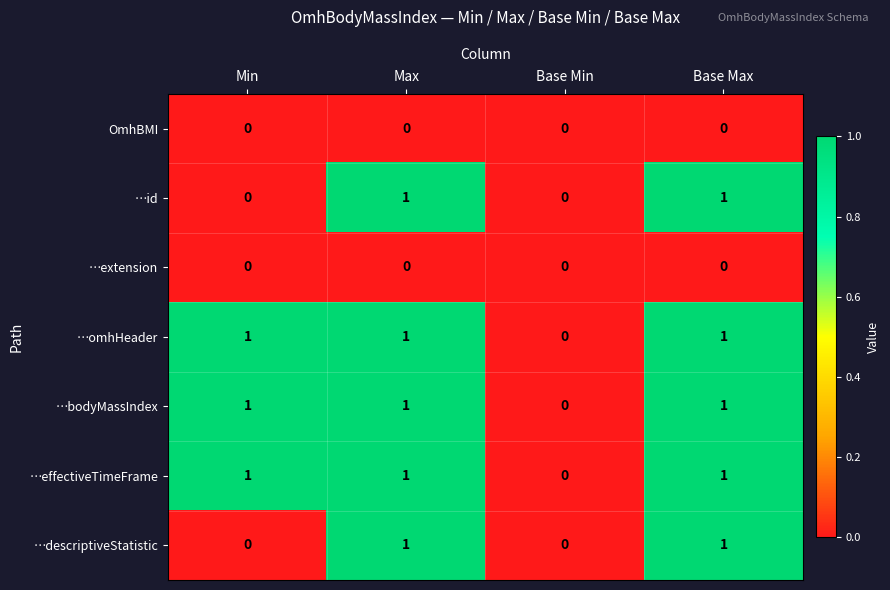

The value of …id at Base Max is 2. True or false?

False